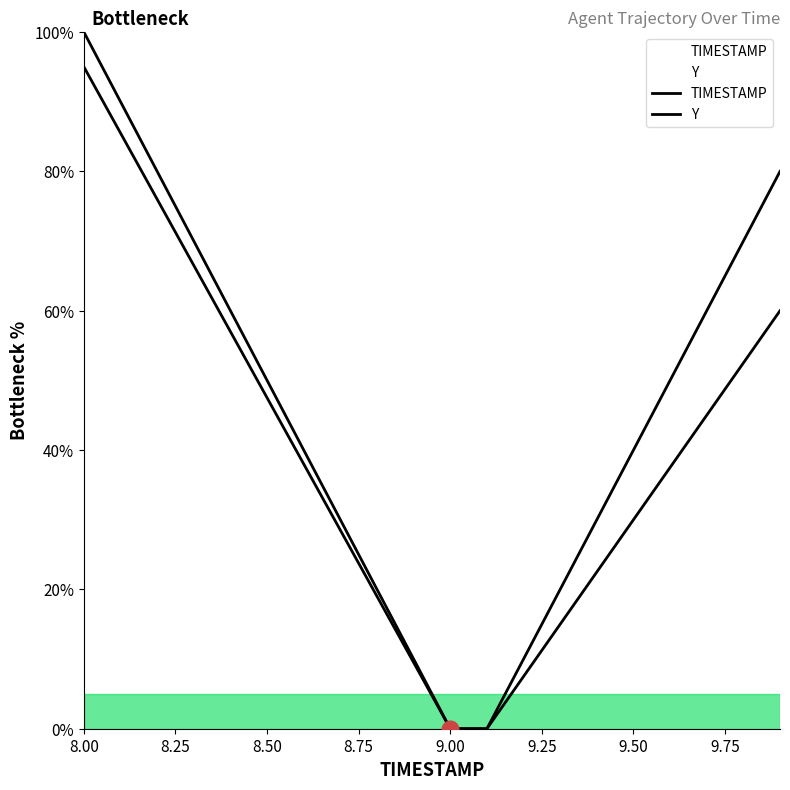

What is the label of the 18th point from the right?

8.50